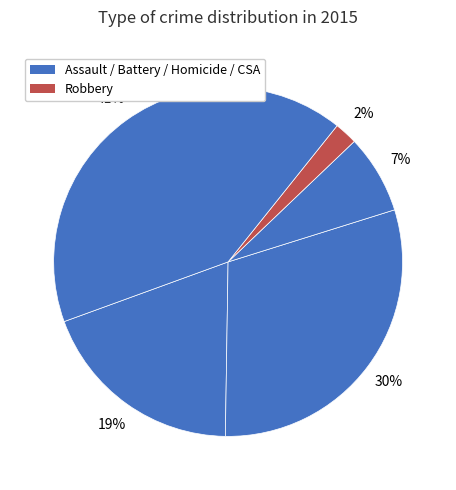

Count the number of slices in the pie.

5